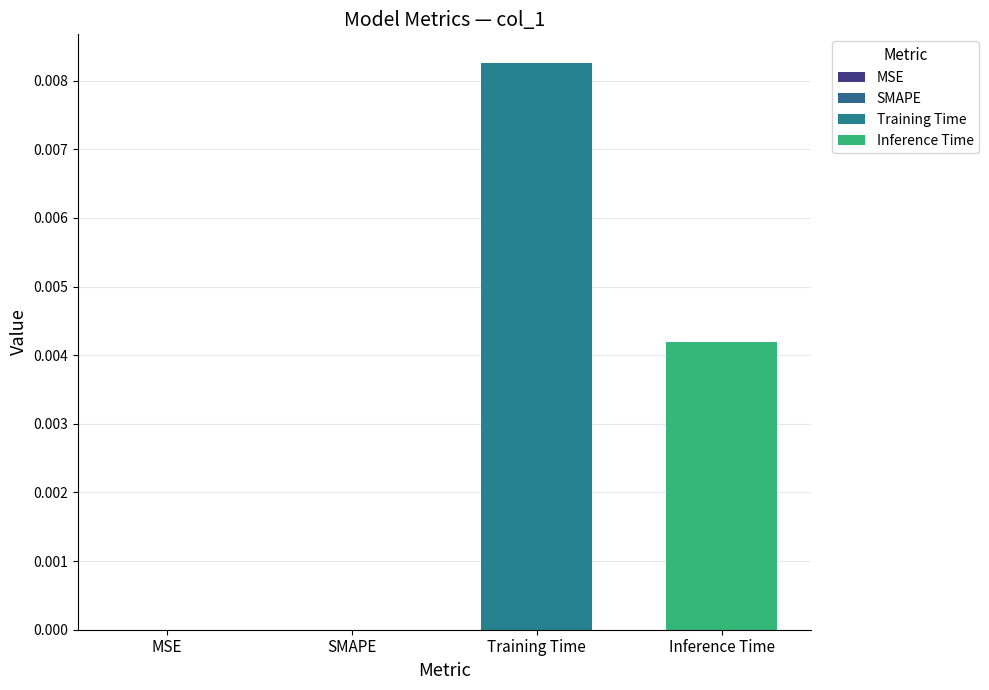

Which has a higher value, Training Time or MSE?

Training Time